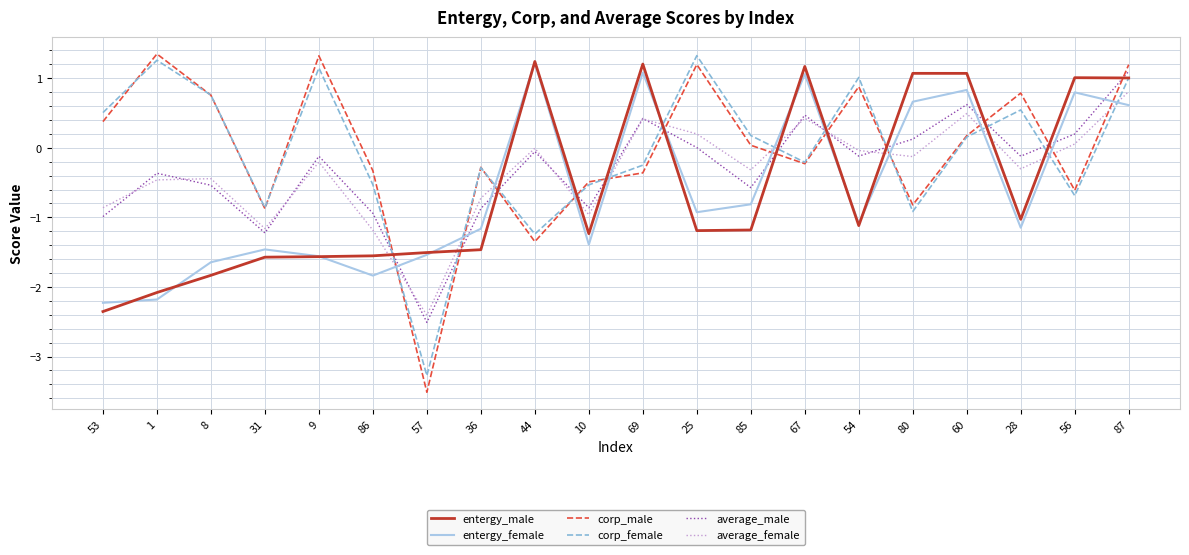

What position from the right is 87?

1